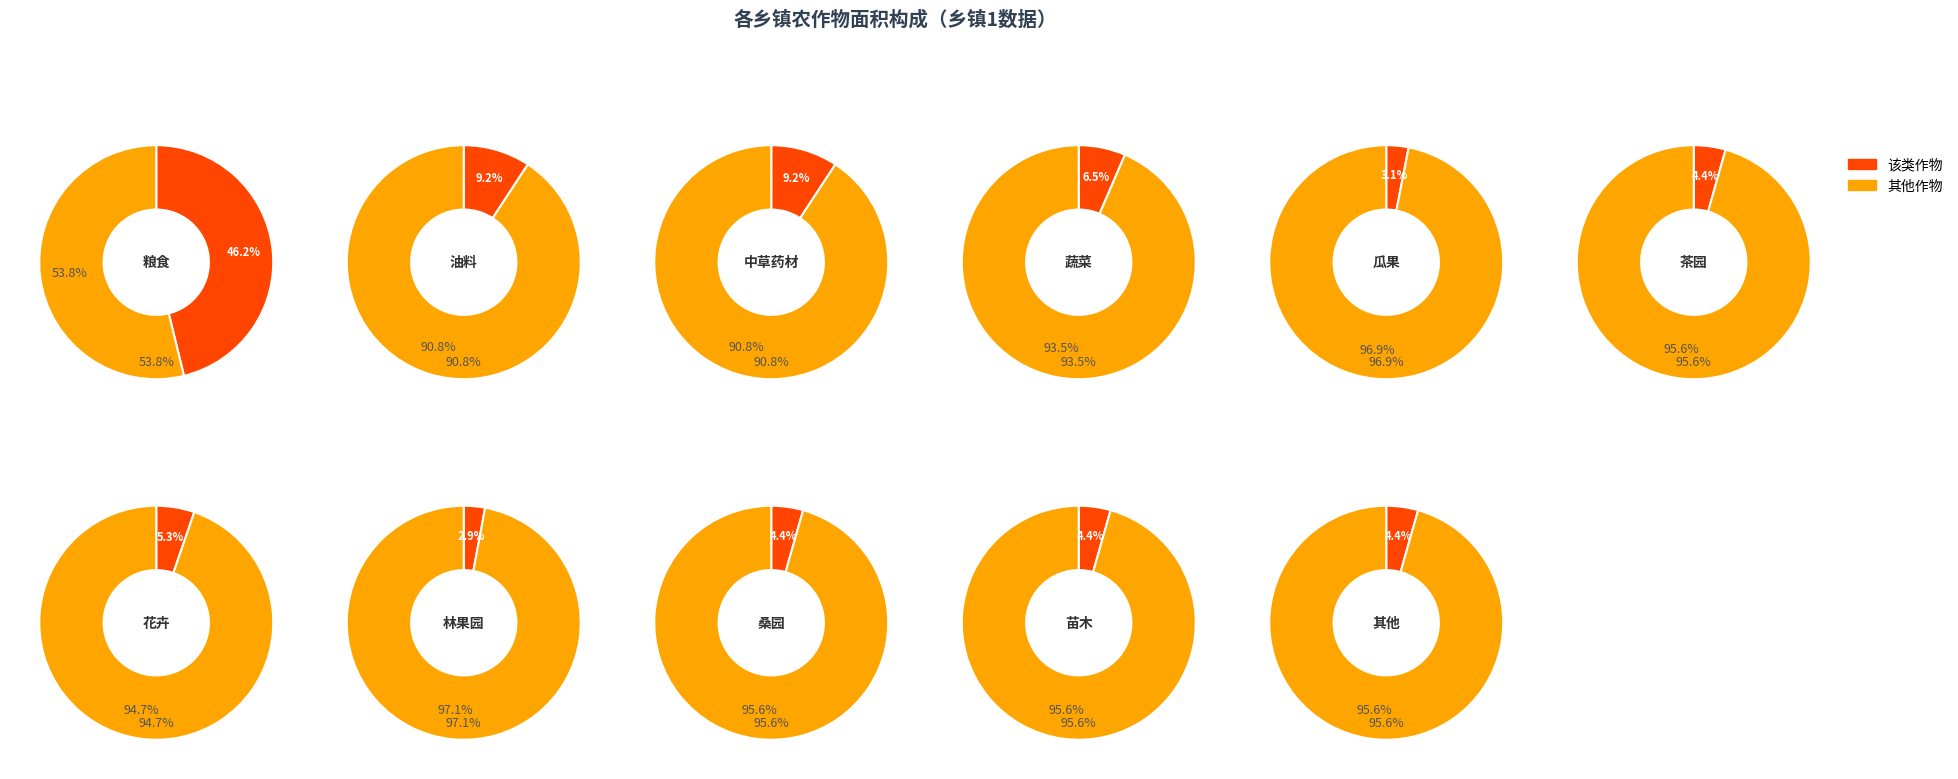

Does 桑园 account for over 50% of the chart?

No